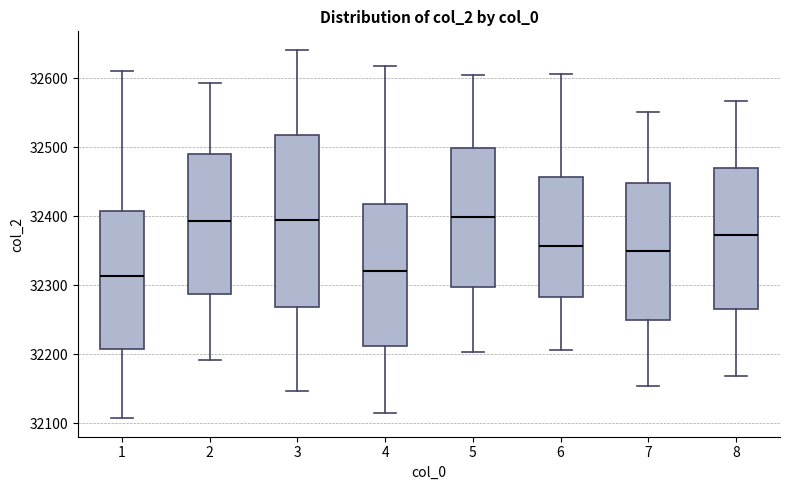

Comparing the boxes themselves (not the whiskers), which one is the tallest?

3